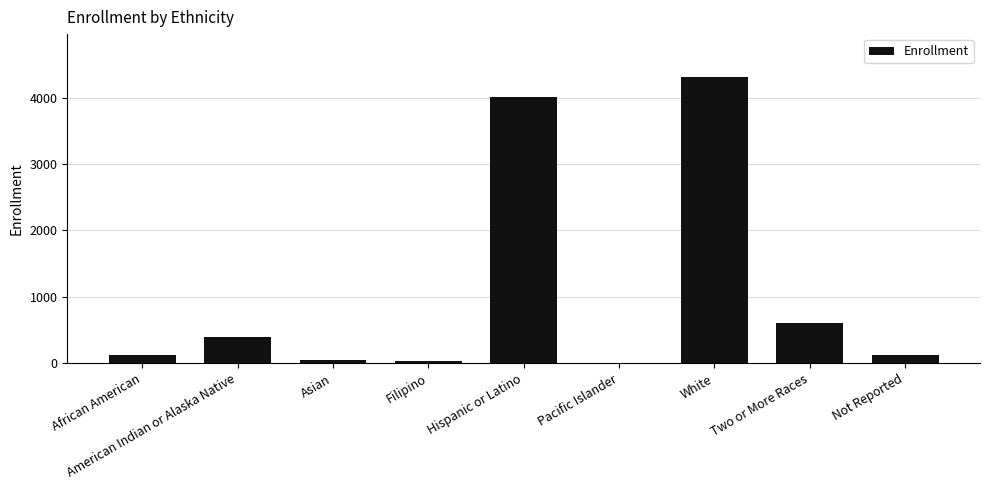

Read the value at American Indian or Alaska Native.

390